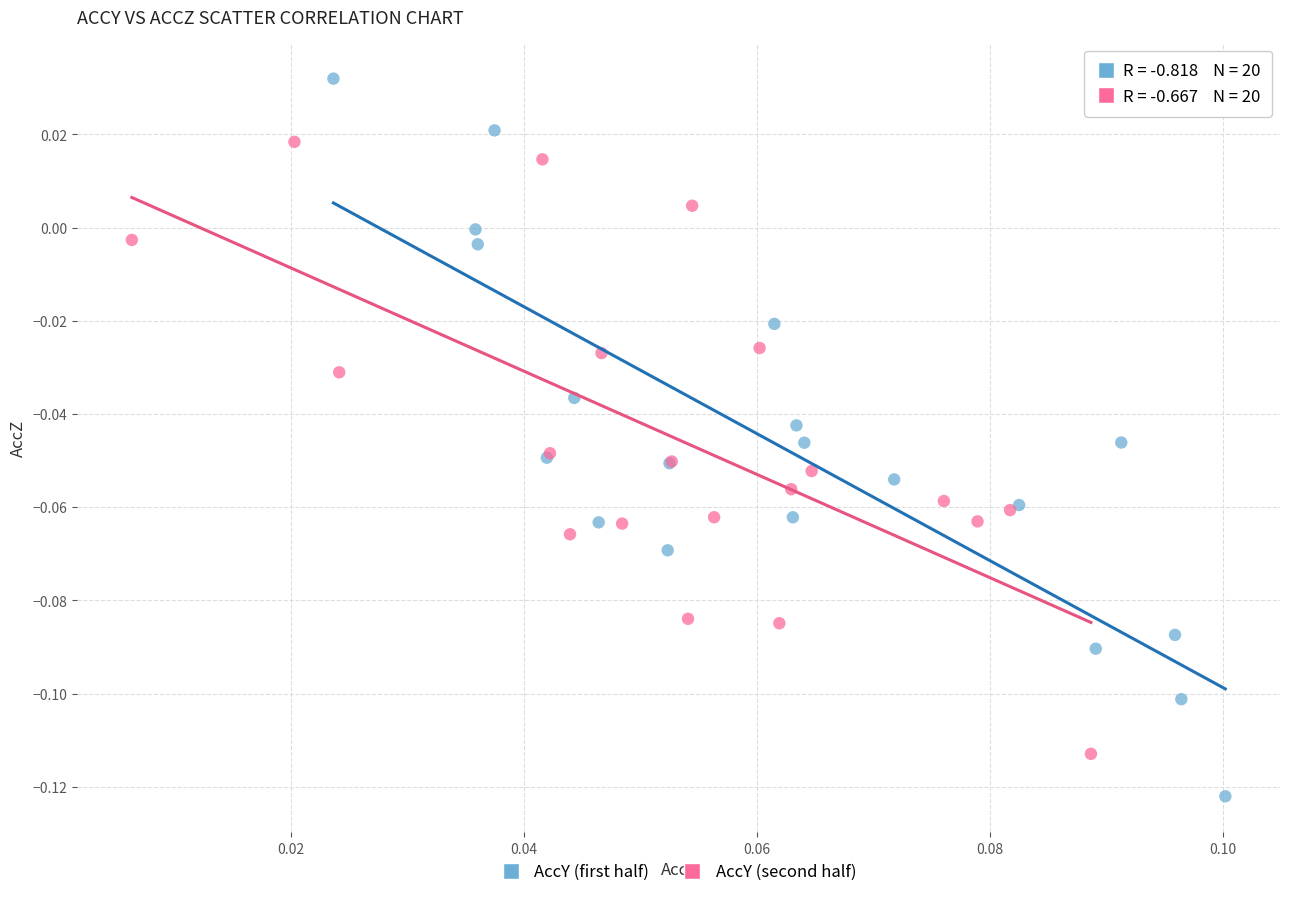

Which series reaches the maximum Y coordinate?

AccY (first half)